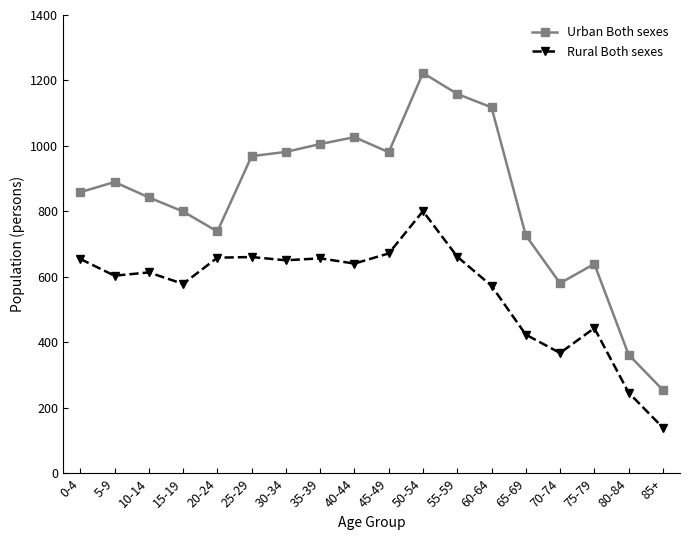

What is the maximum value shown in the chart?

1223